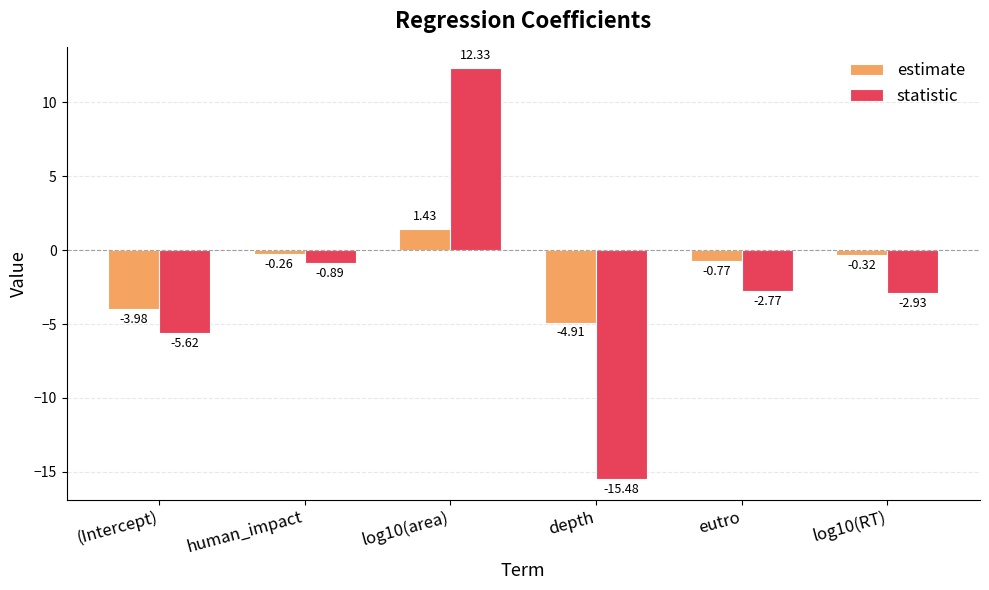

What is the difference between the second highest and minimum values in the estimate series?

4.6